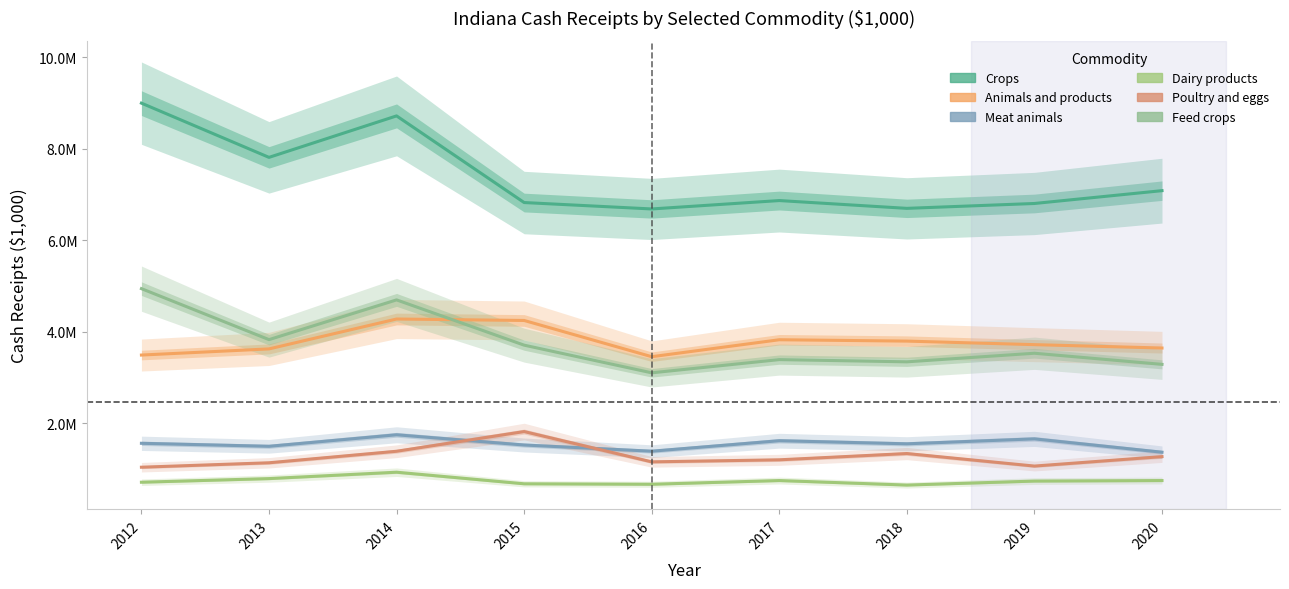

The value of Dairy products at 2013 is 791024. True or false?

True